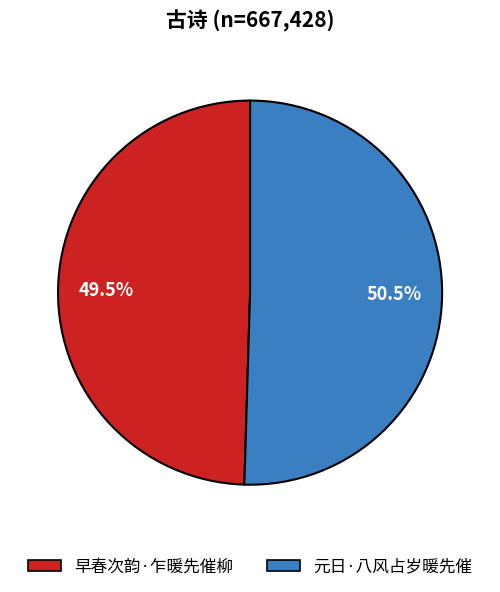

To the nearest percent, what is the average slice percentage?

50%